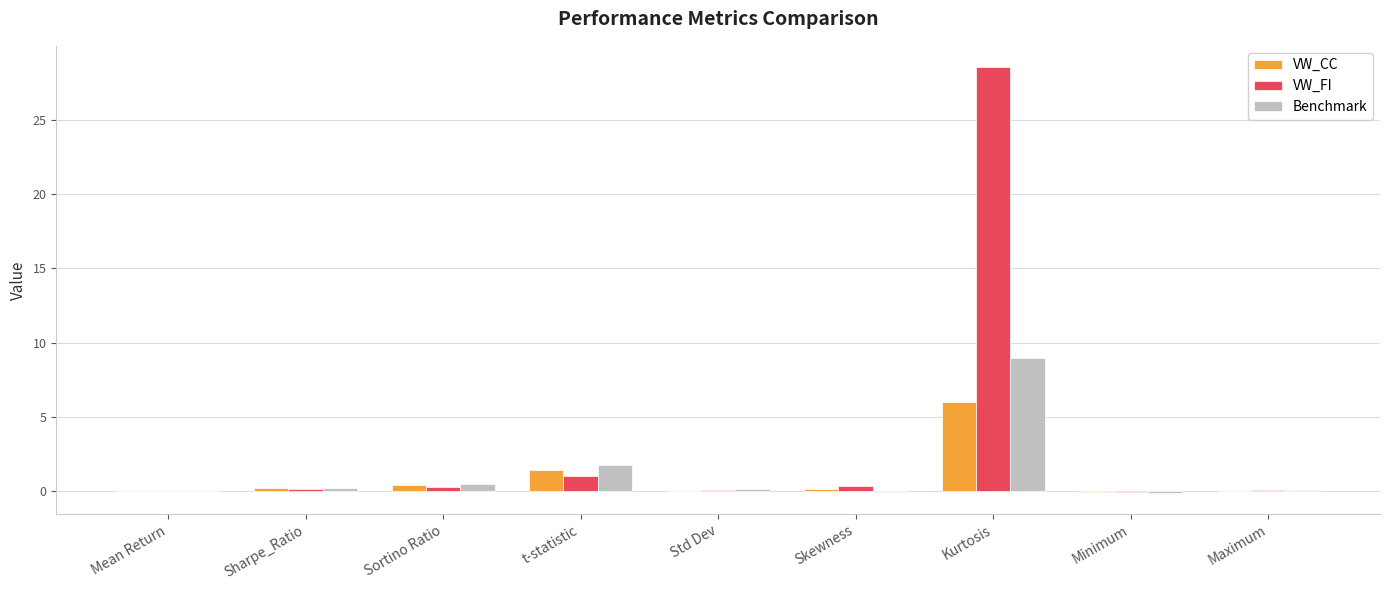

At which label does VW_FI reach its peak?

Kurtosis